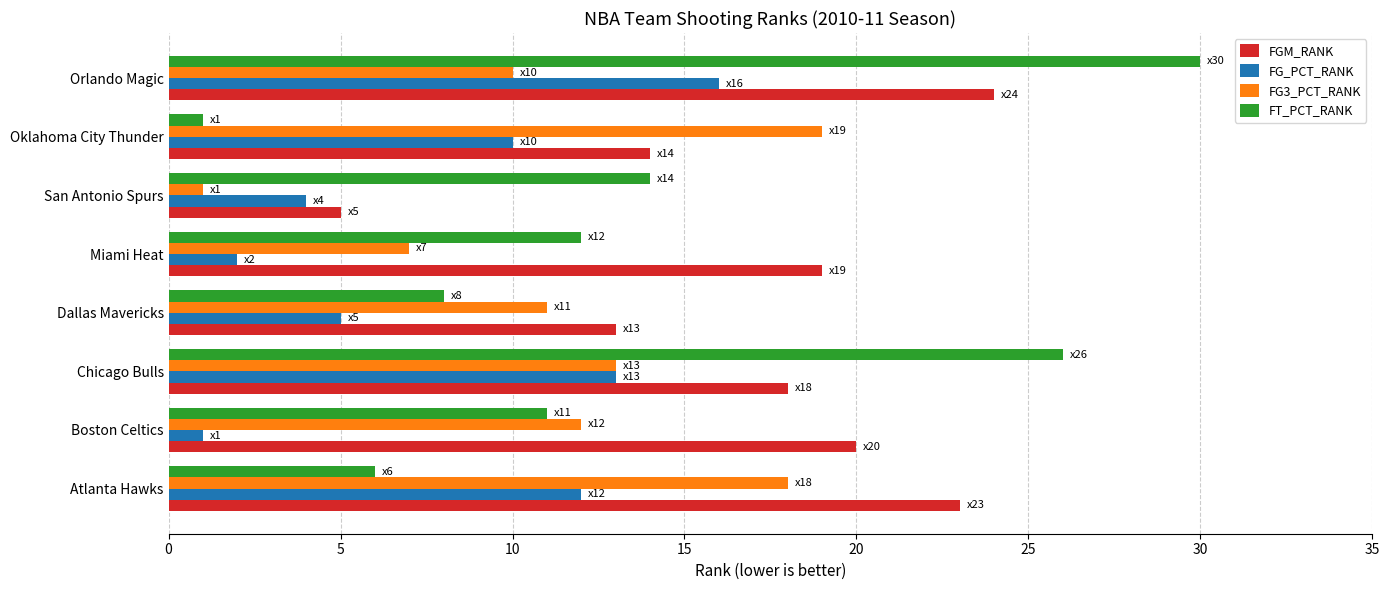

List the series in order of their peak value, lowest first.

FG_PCT_RANK, FG3_PCT_RANK, FGM_RANK, FT_PCT_RANK